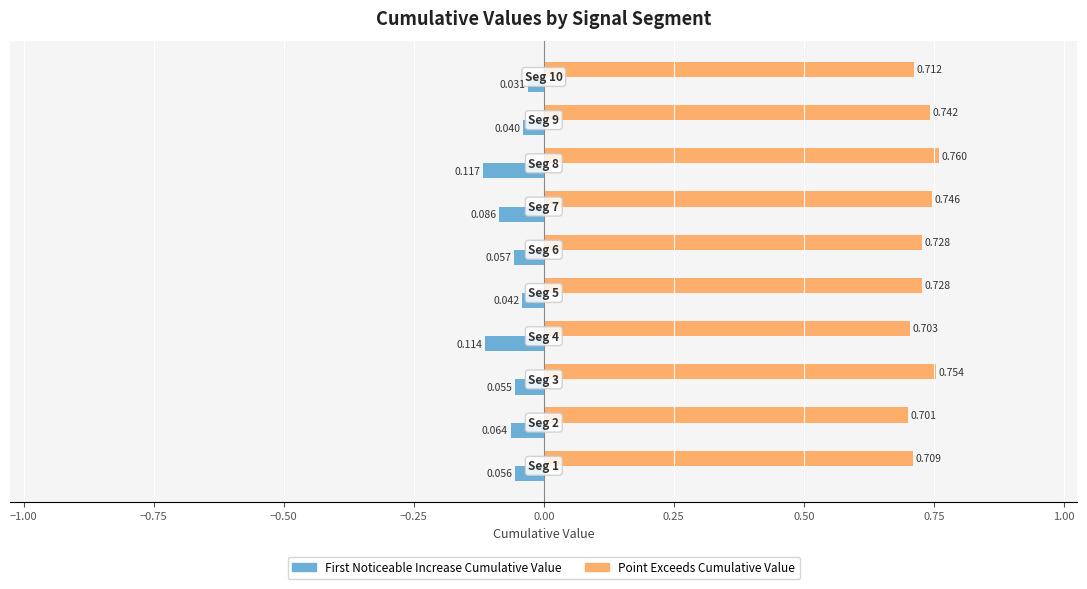

Rank the series by their maximum value, from highest to lowest.

Point Exceeds Cumulative Value, First Noticeable Increase Cumulative Value